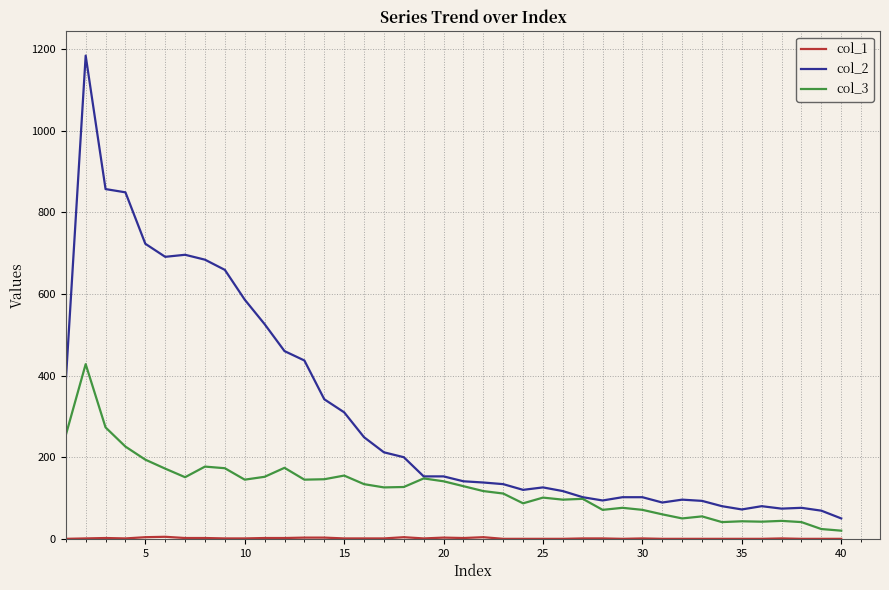

Which series has the widest spread of values?

col_2